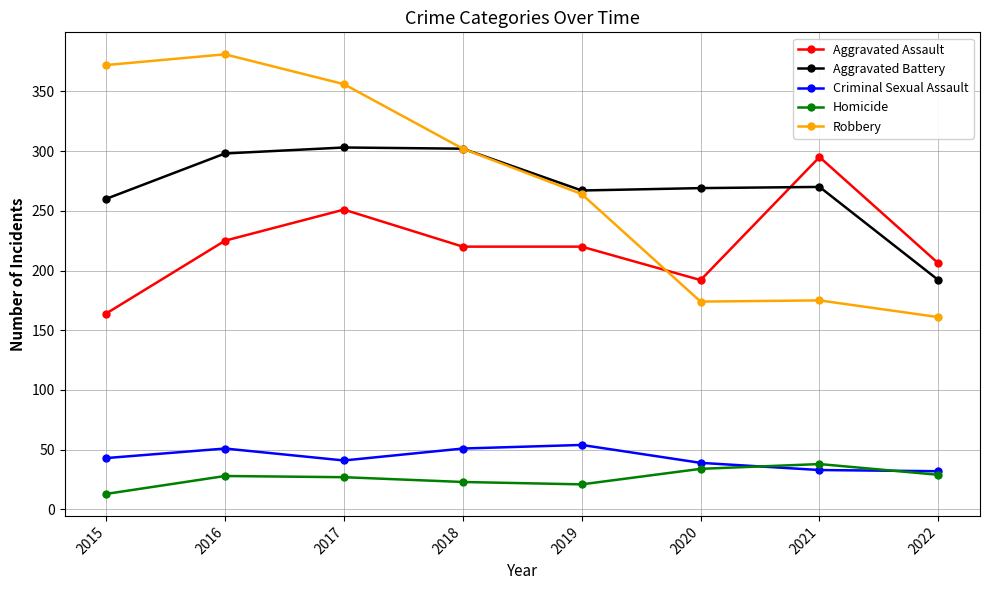

What is the total value across all series at 2022?

620